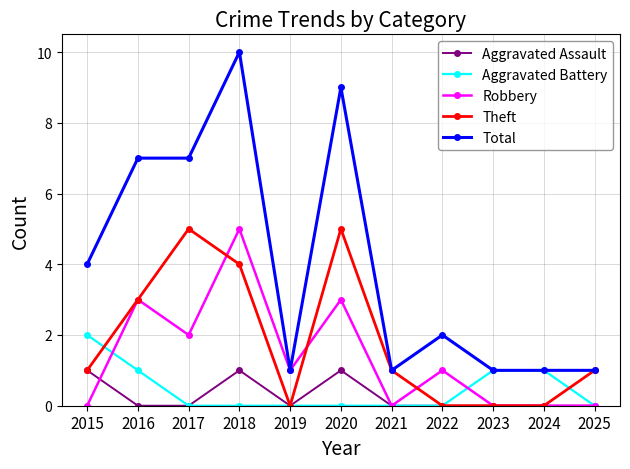

What is the maximum value for Aggravated Battery?

2